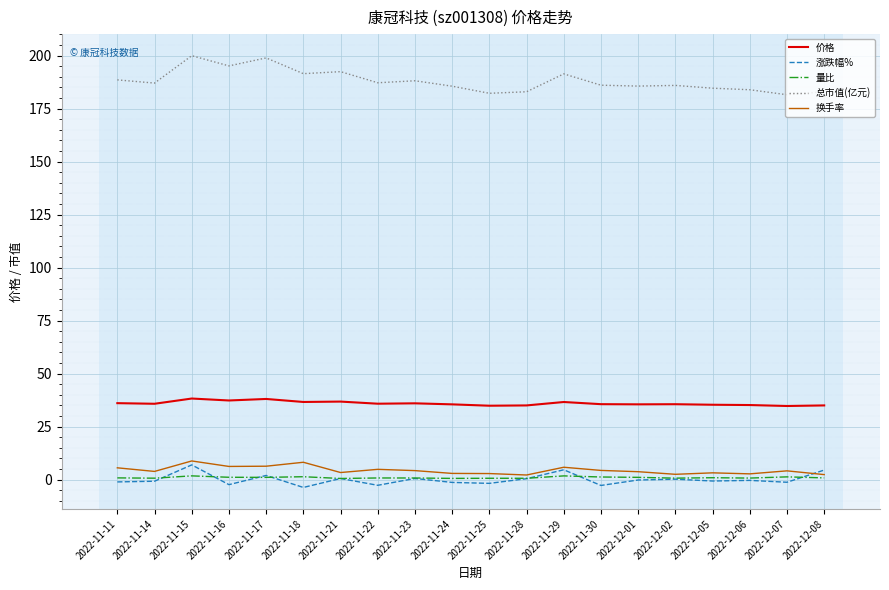

Is it true that 量比 equals 0.7 at 2022-11-23?

True